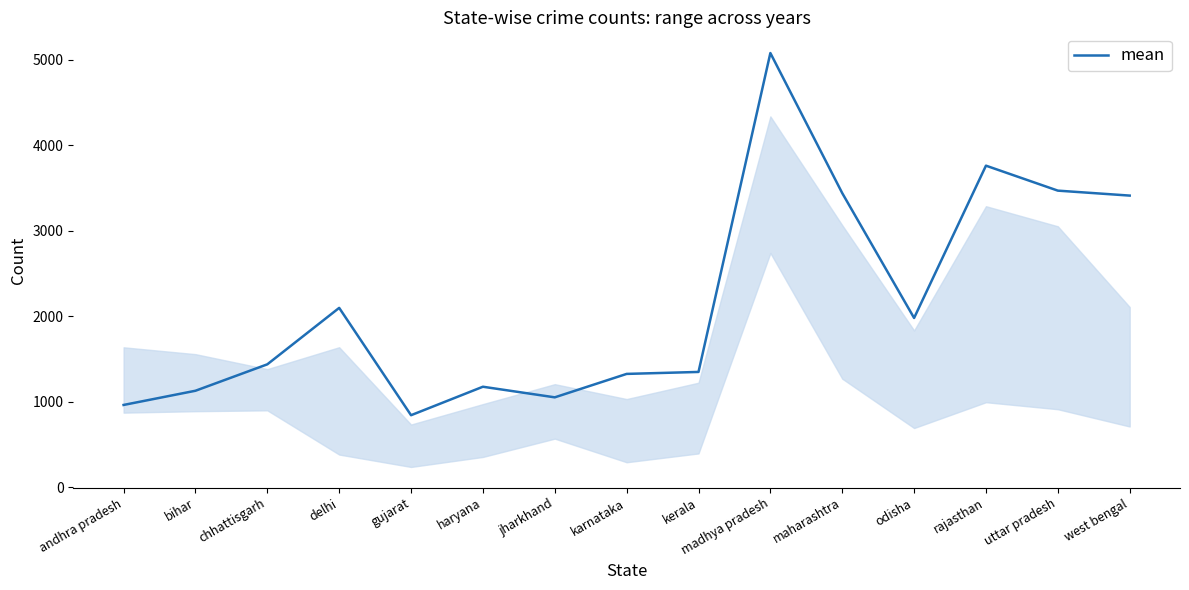

True or false: the data shows 1347 at kerala.

True